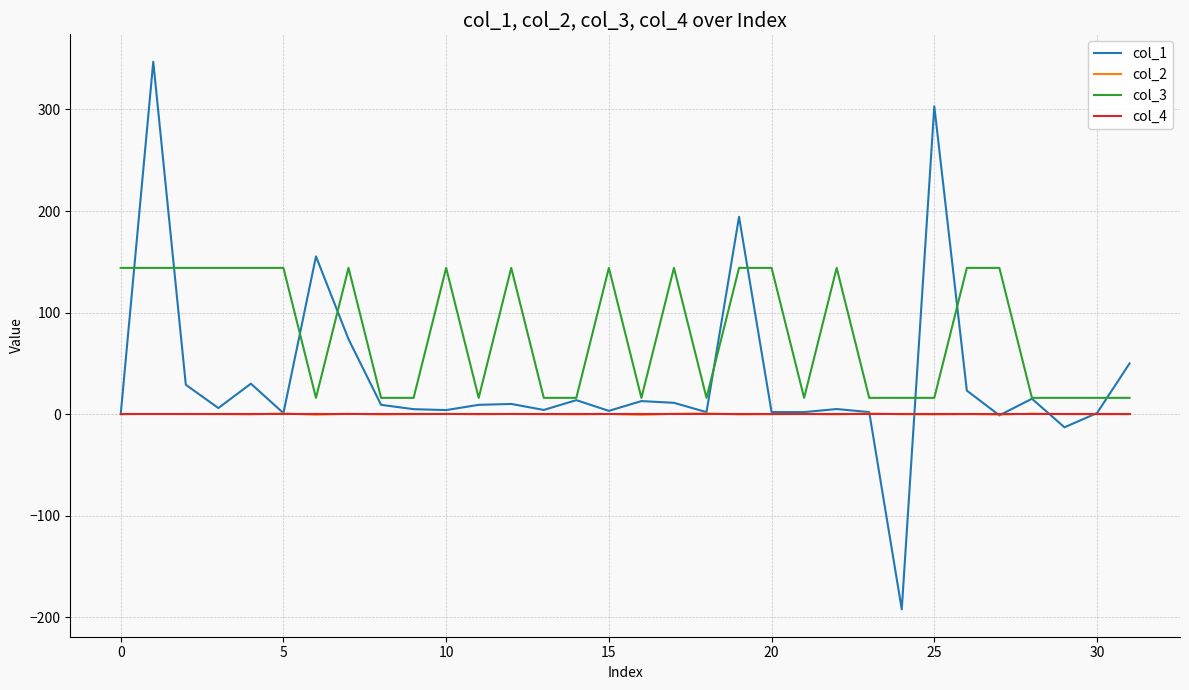

Which series has the widest spread of values?

col_1